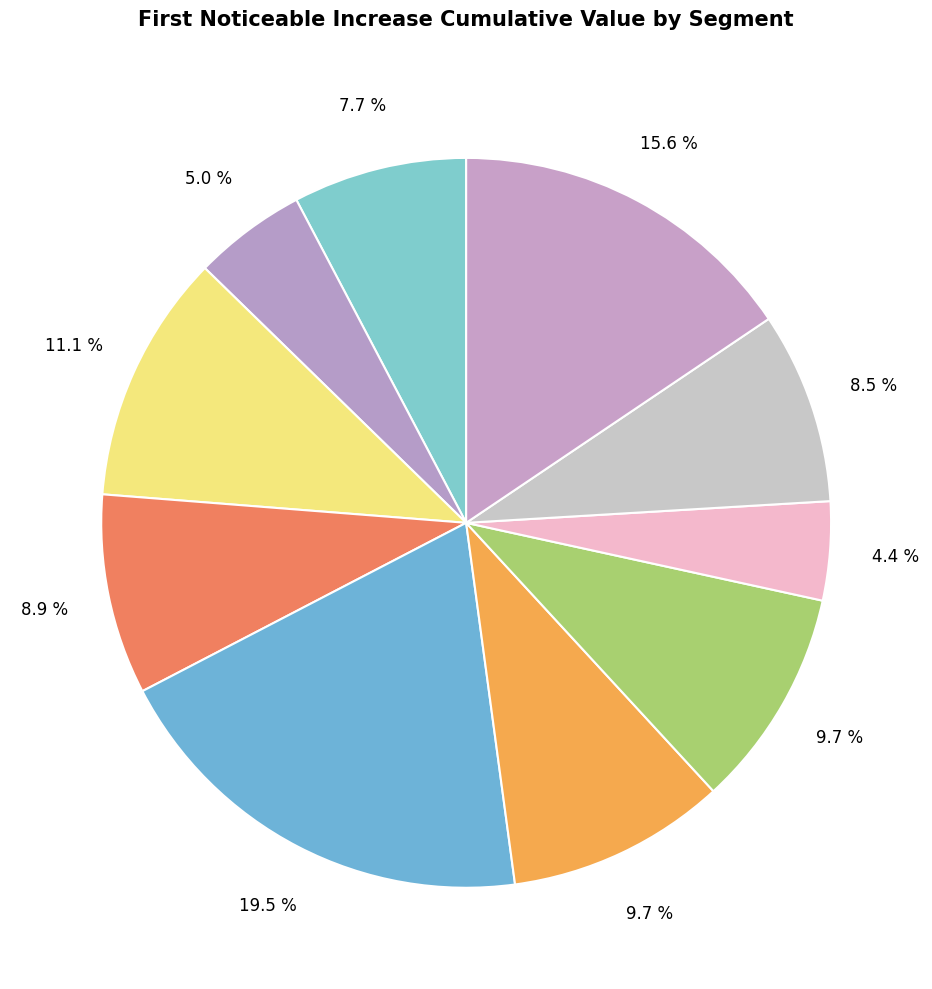

How many segments does this pie chart have?

10